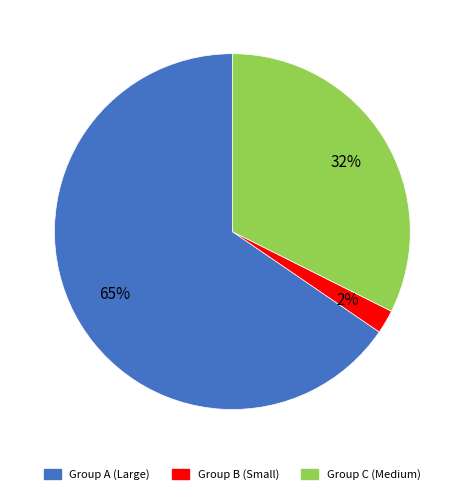

Is it true that Group B (Small) is 16% of the pie?

False